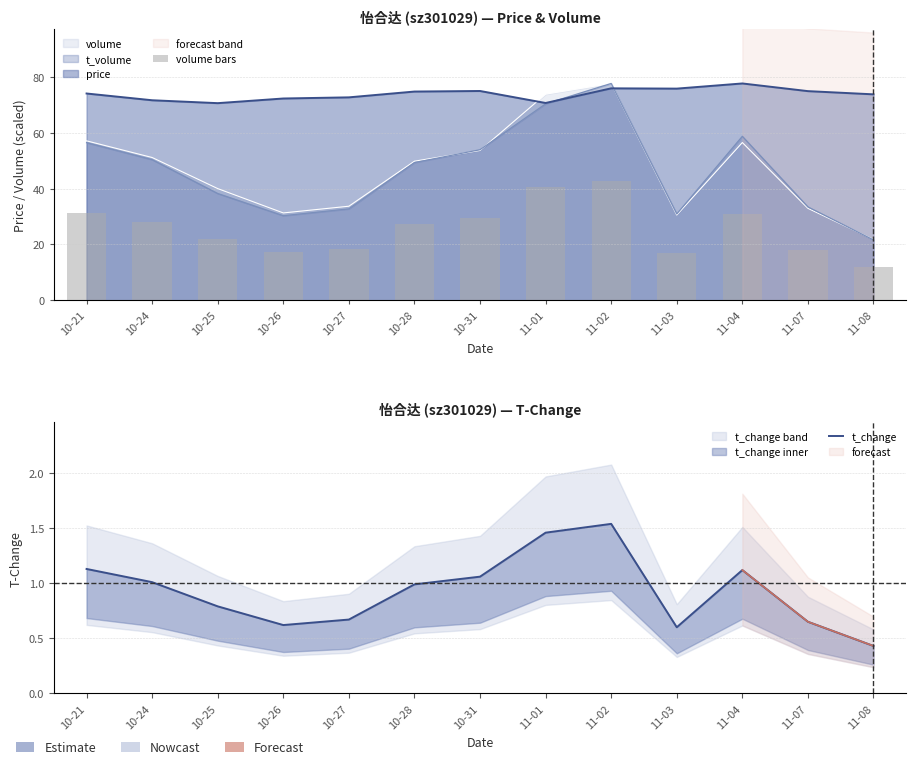

True or false: t_change has a value of 0.3 at 10-27.

False